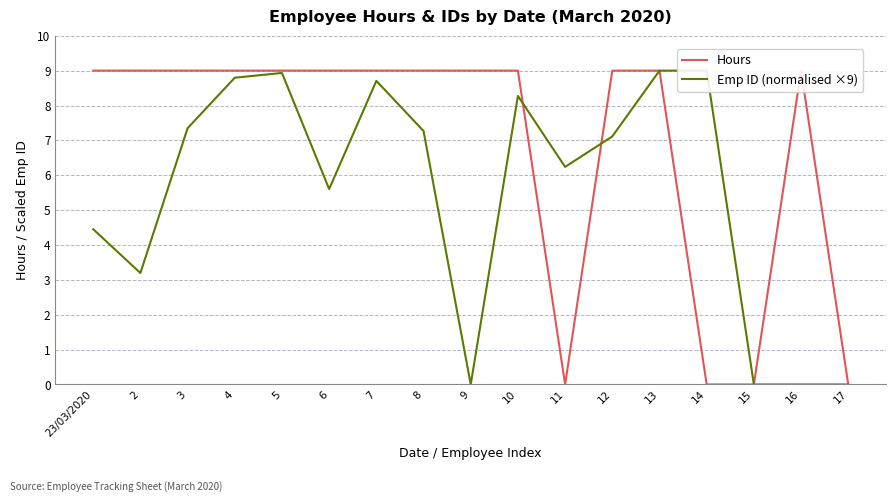

What is the value of the Emp ID (normalised ×9) point at the 8th from the left?

7.3